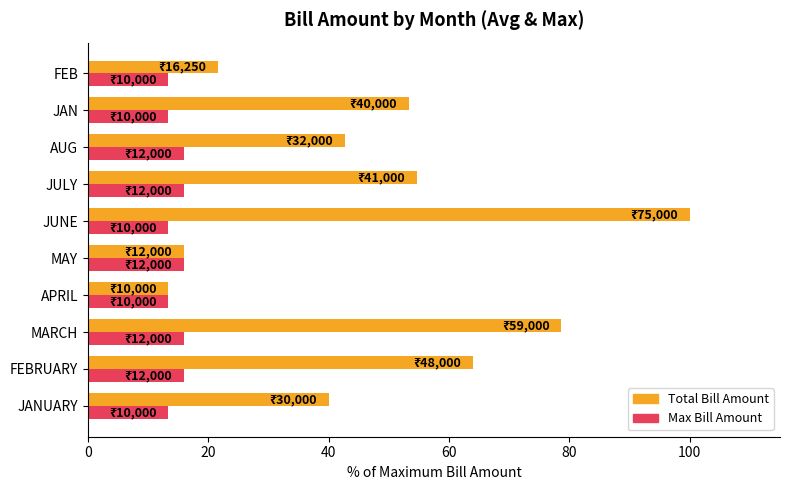

At which category is the sum across all series the highest?

JUNE